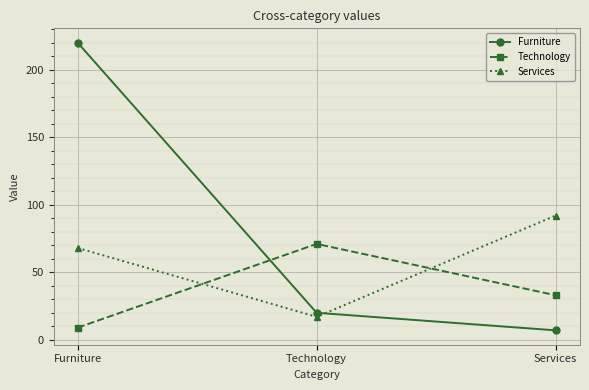

The value of Furniture at Services is 7. True or false?

True